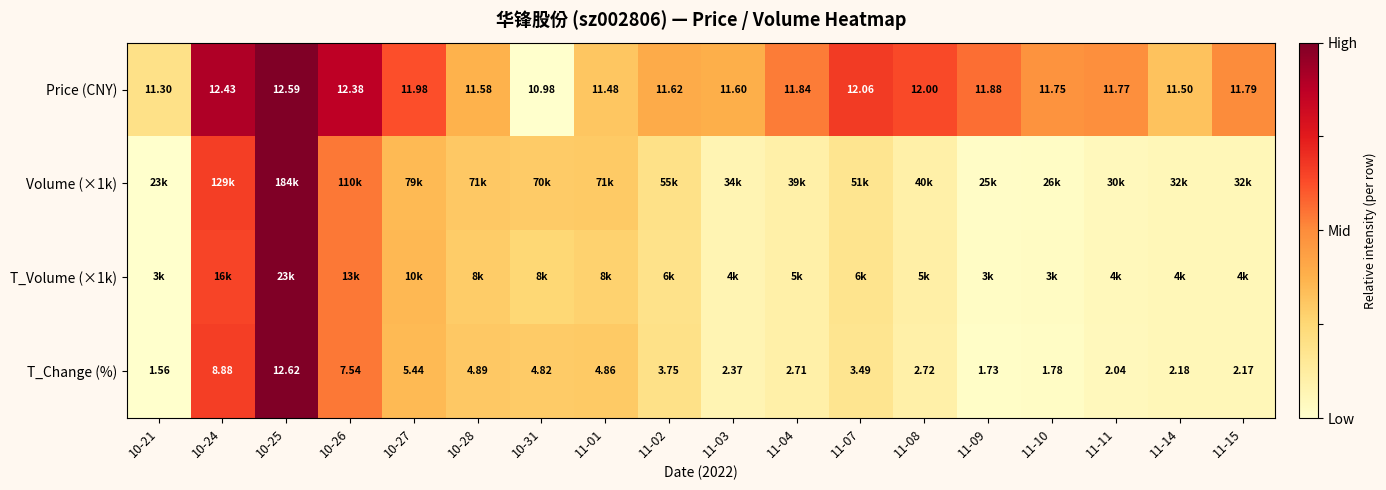

Is the value of T_Change (%) at 11-08 greater than the value of Price (CNY) at 11-04?

No